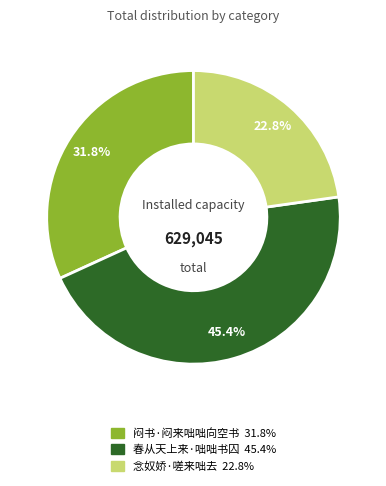

What portion of the pie excludes 闷书·闷来咄咄向空书?

68.2%